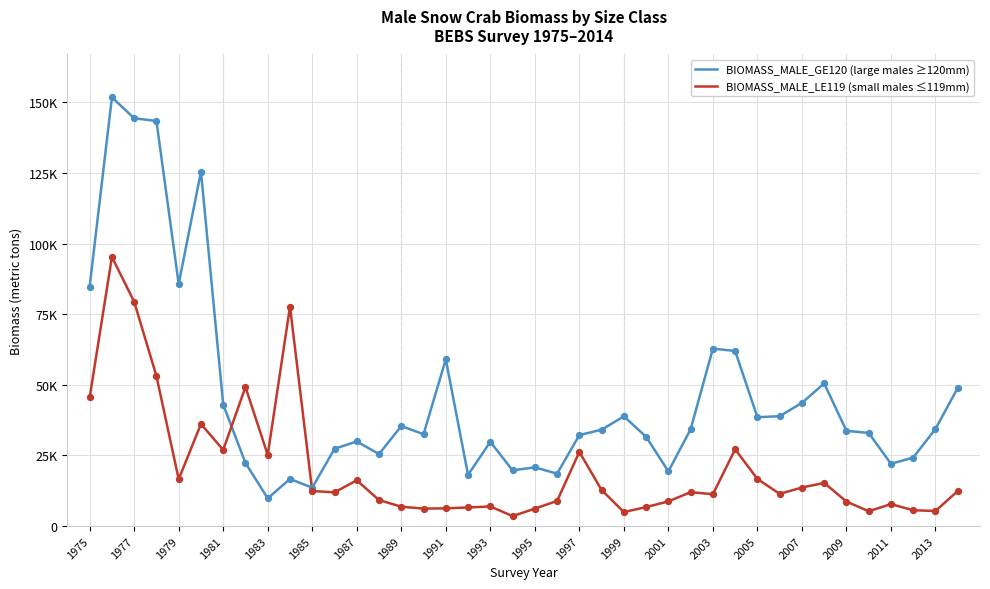

What are all the series names shown in the legend?

BIOMASS_MALE_GE120 (large males ≥120mm), BIOMASS_MALE_LE119 (small males ≤119mm)